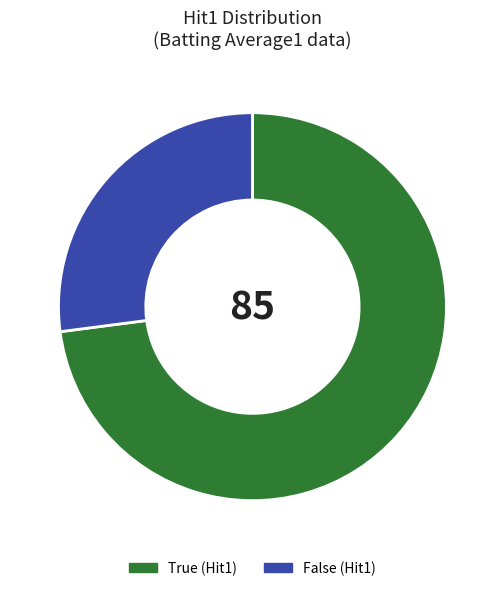

Is it true that False (Hit1) is 27% of the pie?

True